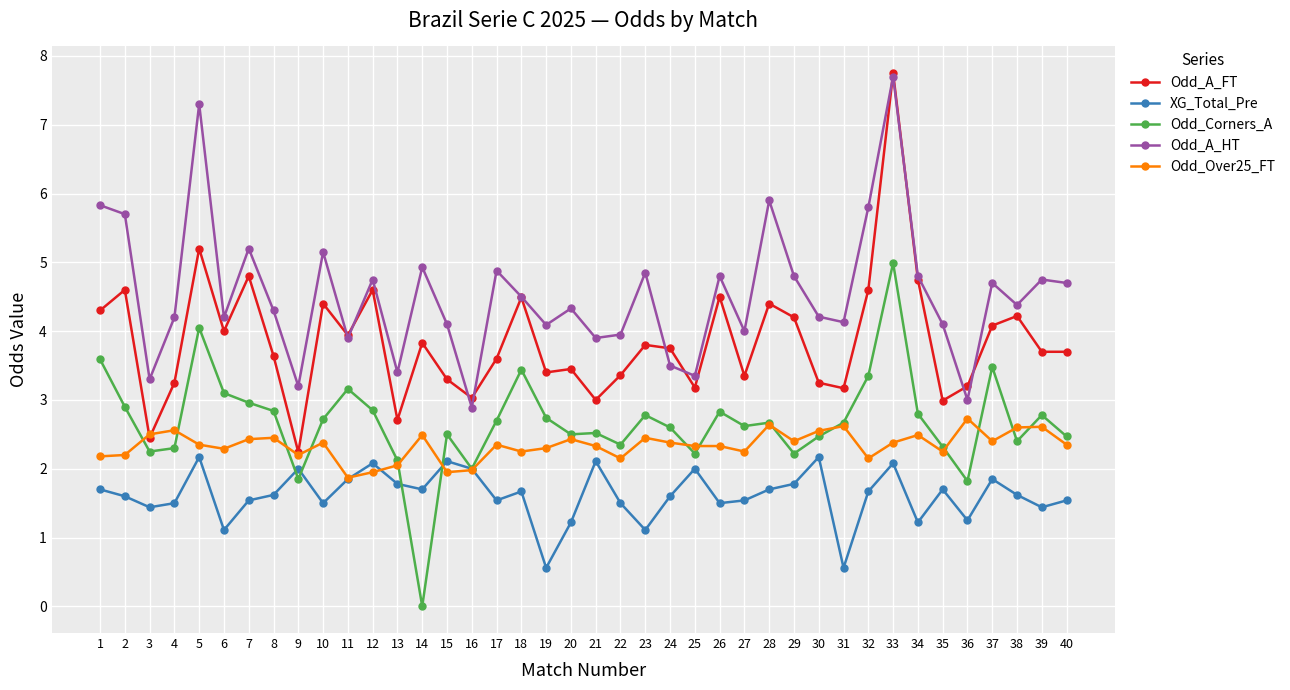

Which series has the largest total across all categories?

Odd_A_HT